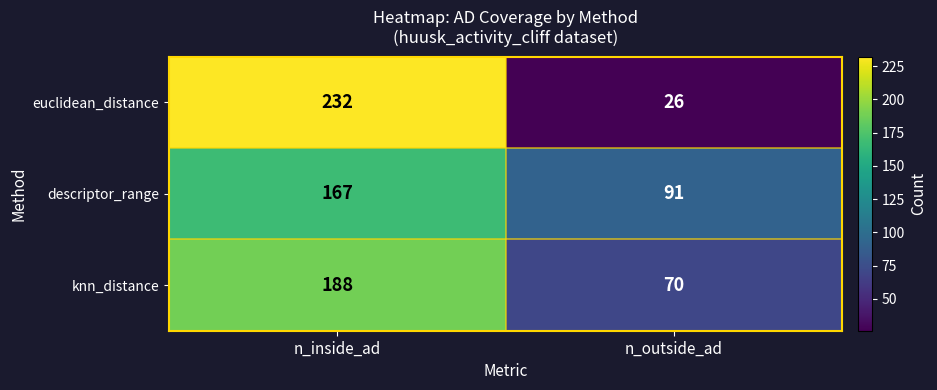

Is it true that knn_distance equals 70 at n_outside_ad?

True